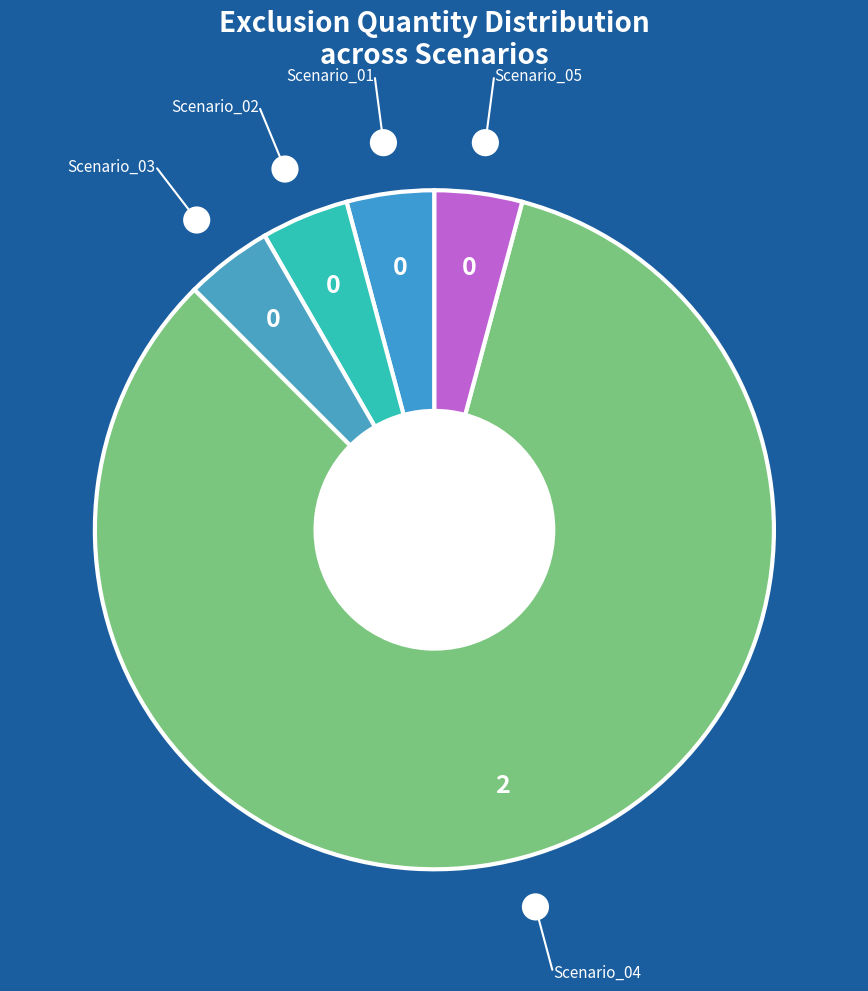

Count the number of slices in the pie.

5